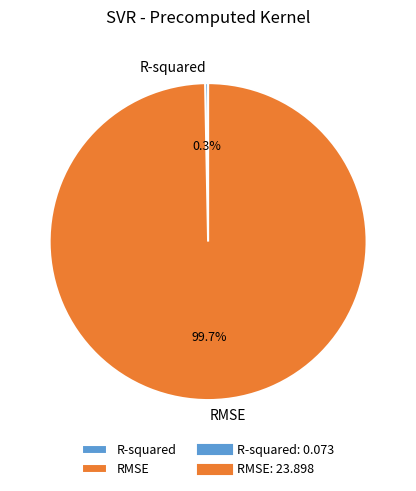

Rank the categories by value from lowest to highest.

R-squared, RMSE